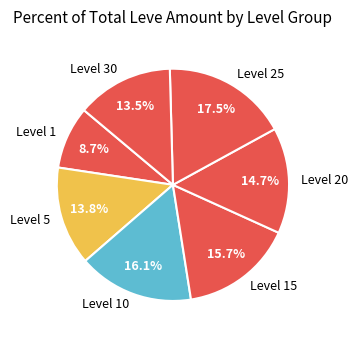

Which category has the biggest portion of the pie?

Level 25